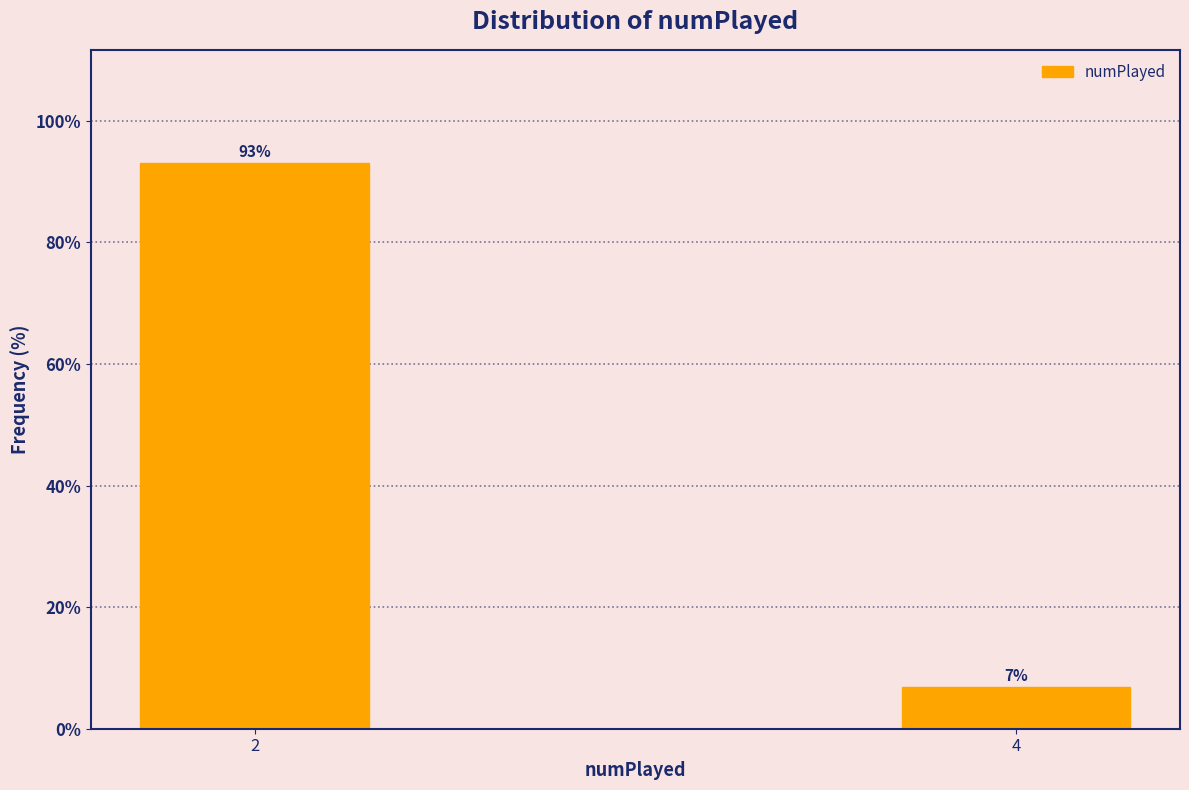

The value at 4 is 2.2. True or false?

False